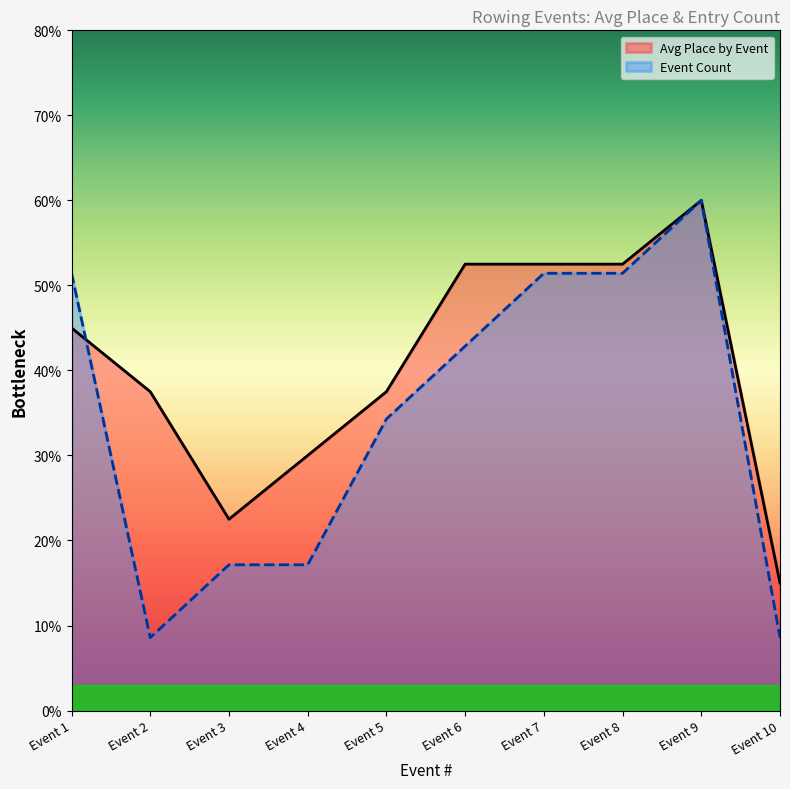

At Event 1, list the series in order from largest to smallest.

Event Count, Avg Place by Event